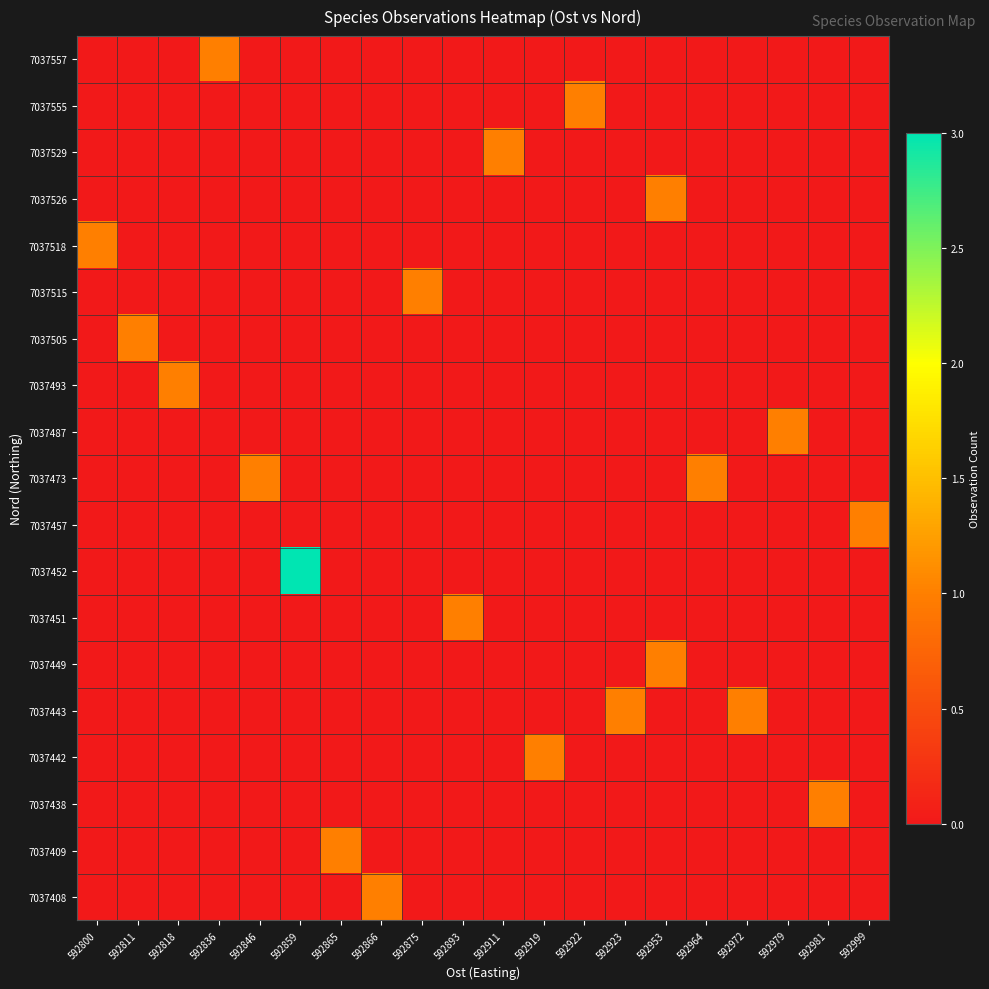

What is the greatest value displayed?

3